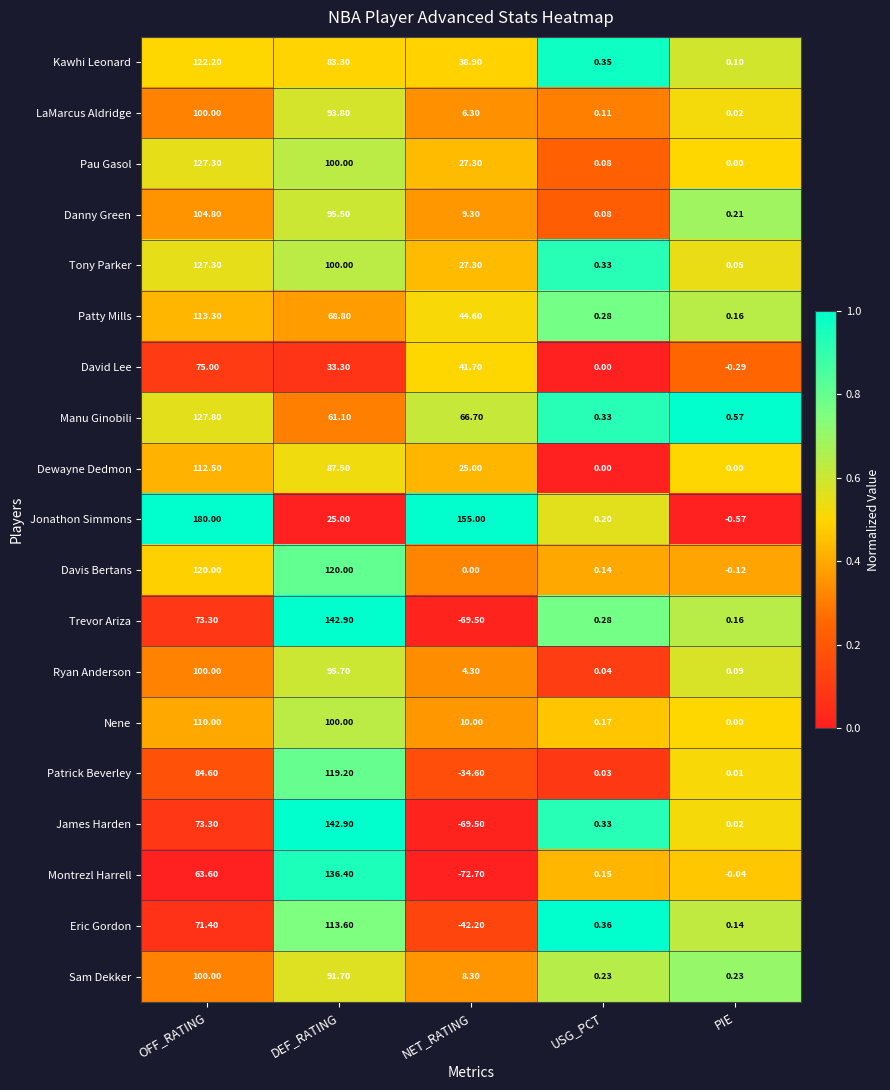

Which series has the largest total across all categories?

Jonathon Simmons